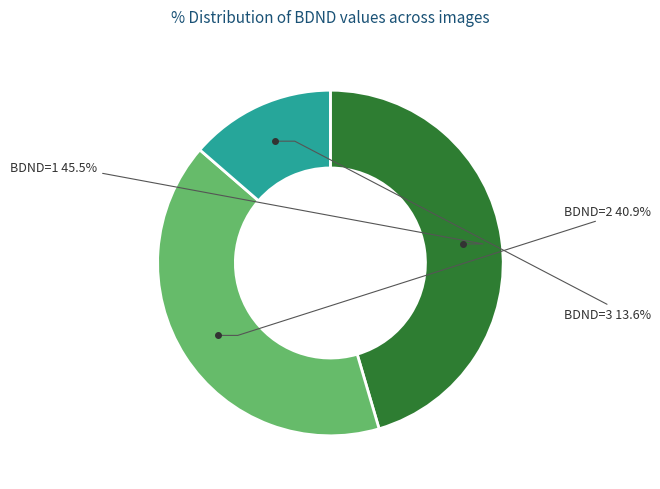

Does any single category account for the majority?

No